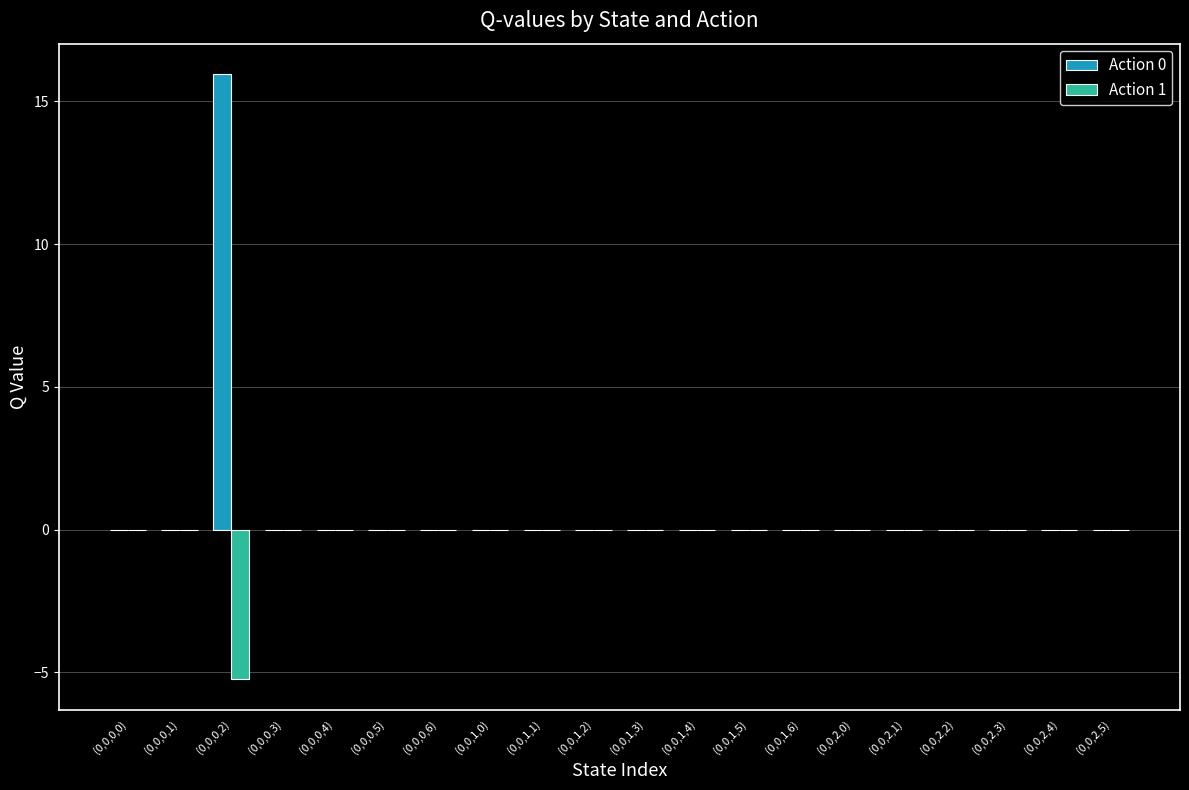

What is the greatest value displayed?

16.0